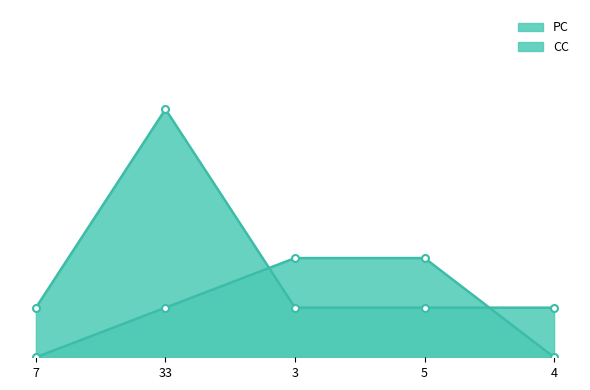

What position from the right is 4?

1